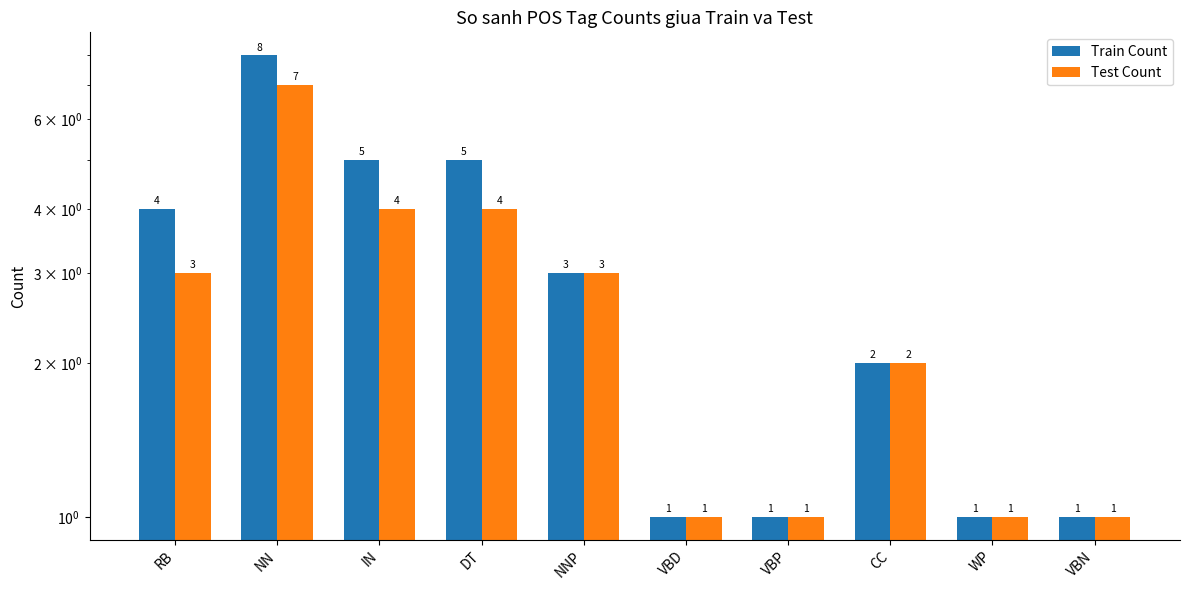

What is the average value of the Test Count series?

3